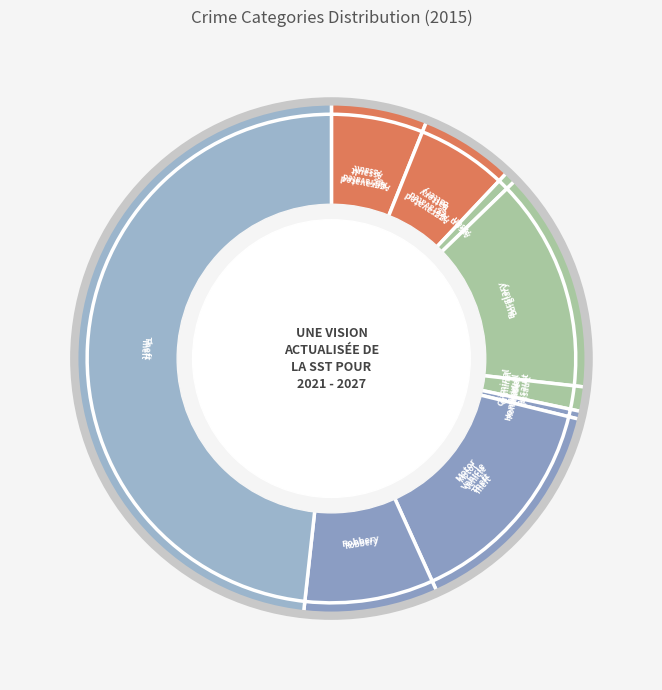

To the nearest percent, what is the difference between the Robbery and Homicide slice percentages?

8%